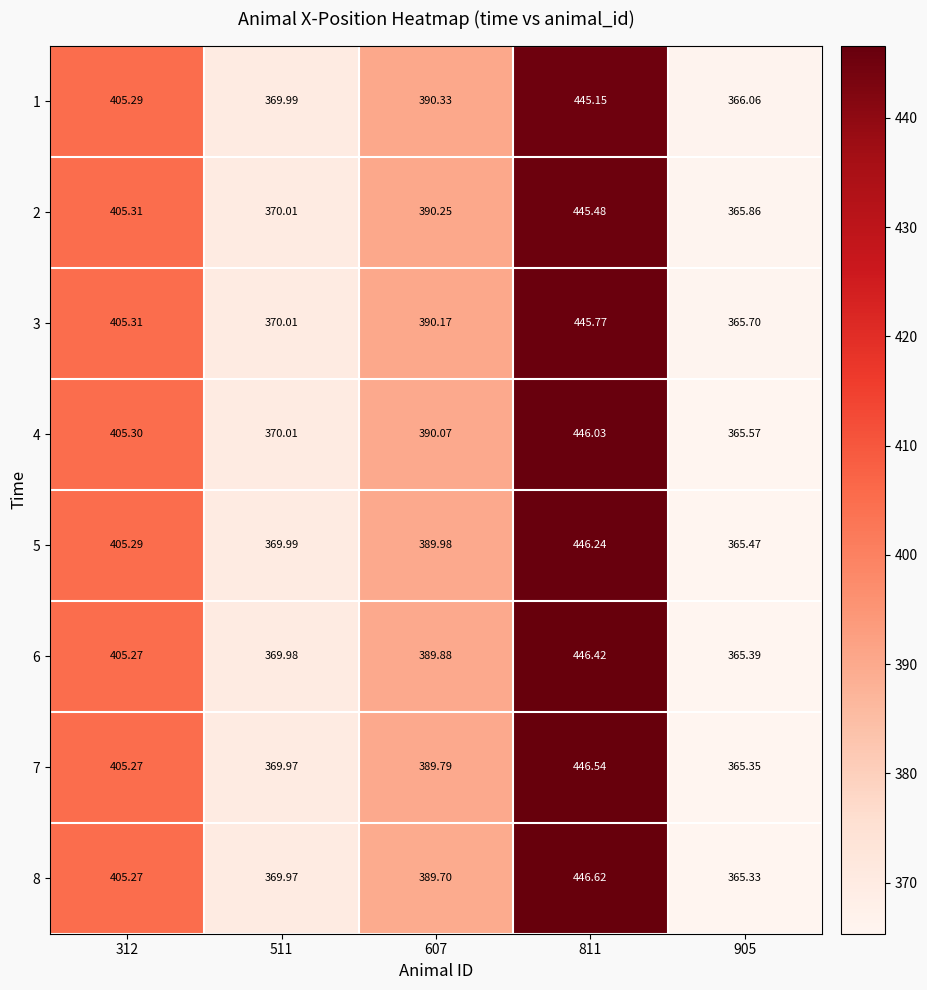

Is the value of 3 at 312 greater than the value of 1 at 811?

No